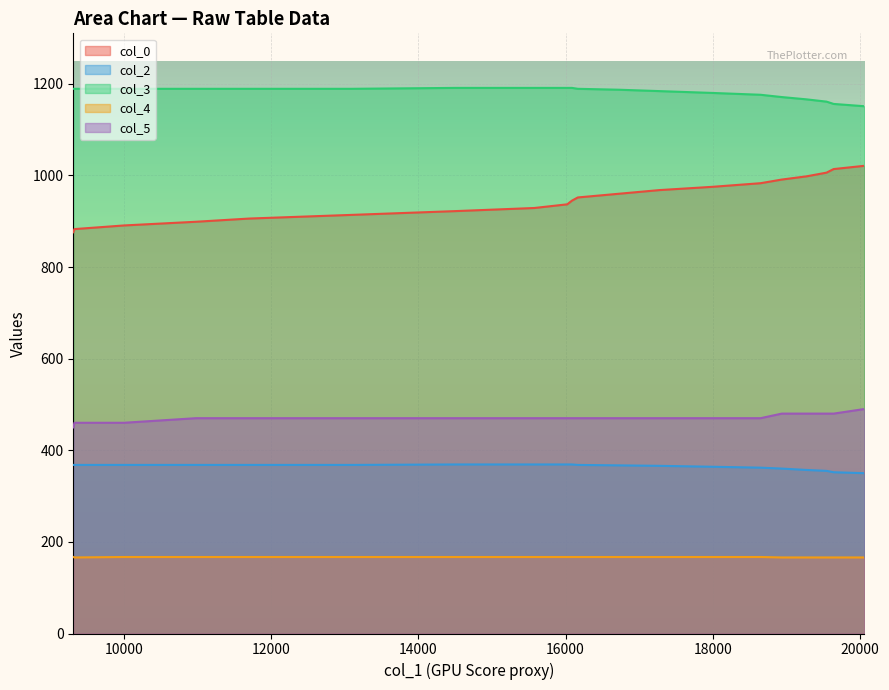

How many categories are shown in the chart?

20